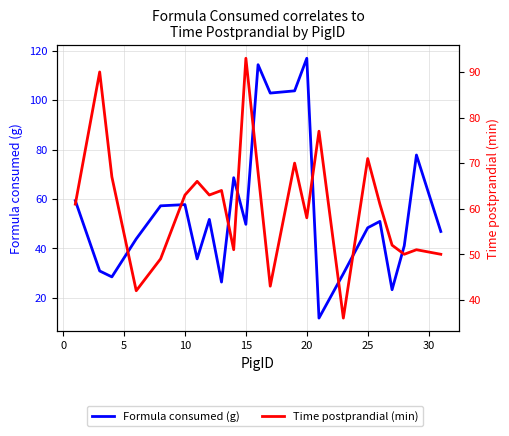

Rank the series by their average value, from highest to lowest.

Time postprandial (min), Formula consumed (g)